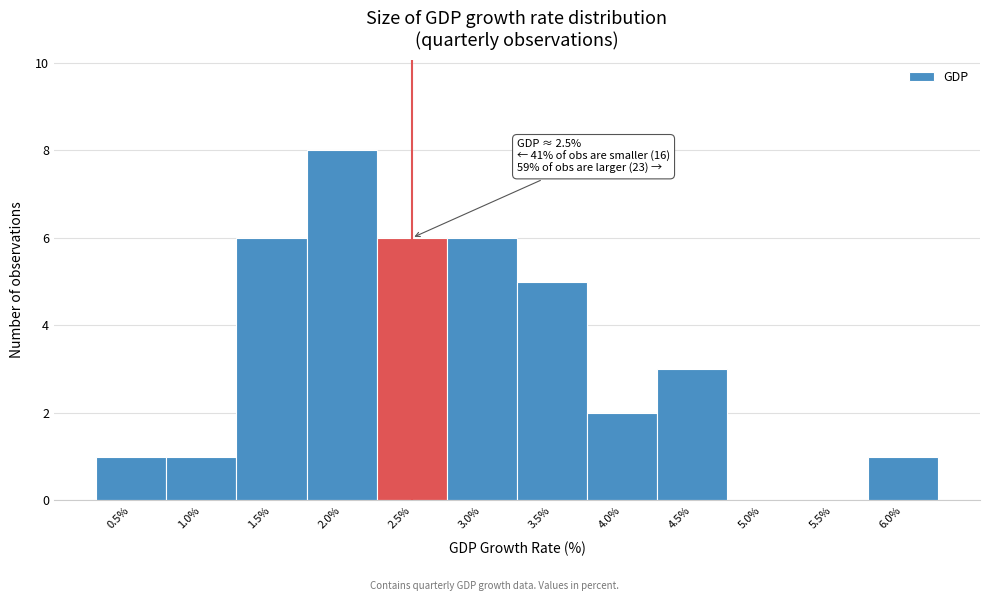

Reading left to right, what are all the values shown in this chart?

0.5%=1	1.0%=1	1.5%=6	2.0%=8	2.5%=6	3.0%=6	3.5%=5	4.0%=2	4.5%=3	5.0%=0	5.5%=0	6.0%=1